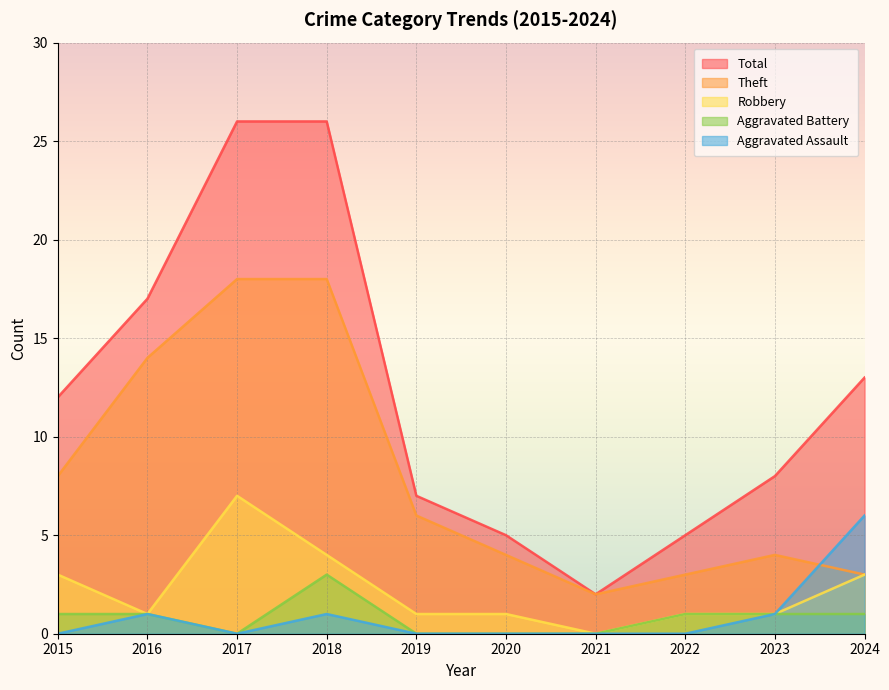

Reading left to right, list all the values displayed in this chart.

Theft: 8	14	18	18	6	4	2	3	4	3
Robbery: 3	1	7	4	1	1	0	1	1	3
Total: 12	17	26	26	7	5	2	5	8	13
Aggravated Battery: 1	1	0	3	0	0	0	1	1	1
Aggravated Assault: 0	1	0	1	0	0	0	0	1	6